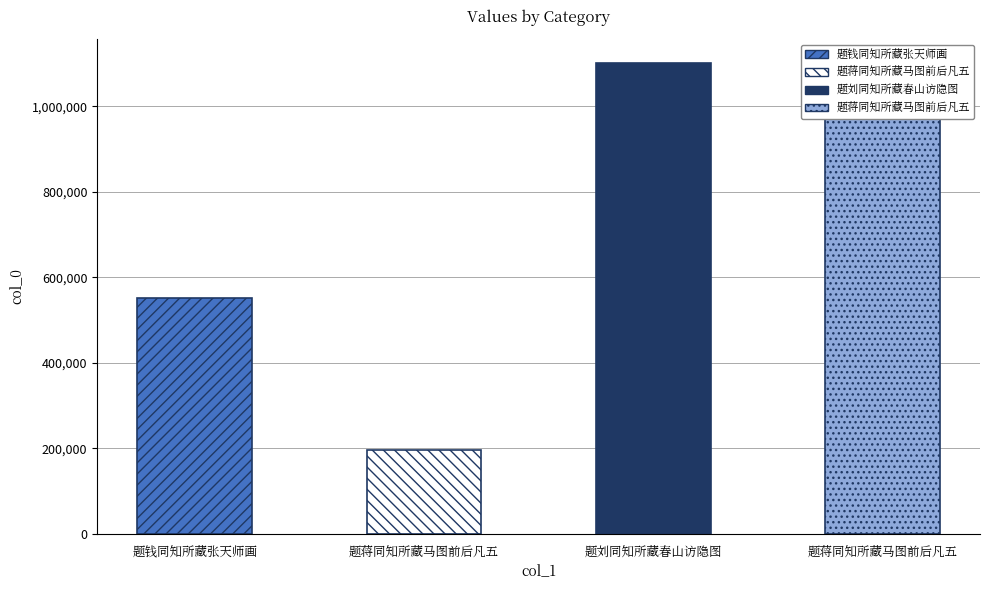

What is the average value?

707177